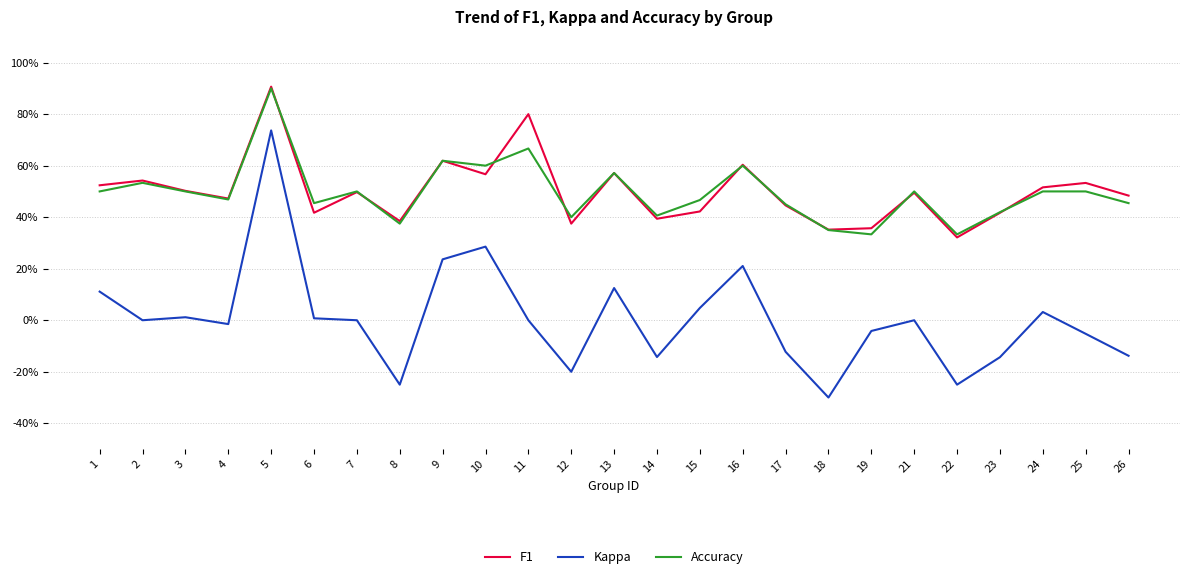

What are all the series names shown in the legend?

F1, Kappa, Accuracy